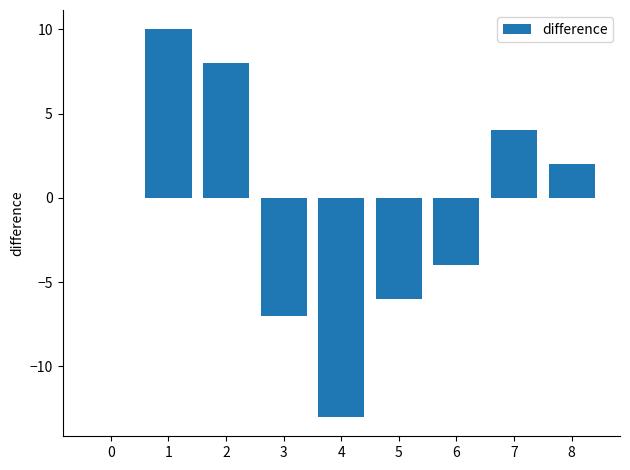

True or false: the data shows 2 at 7.

False